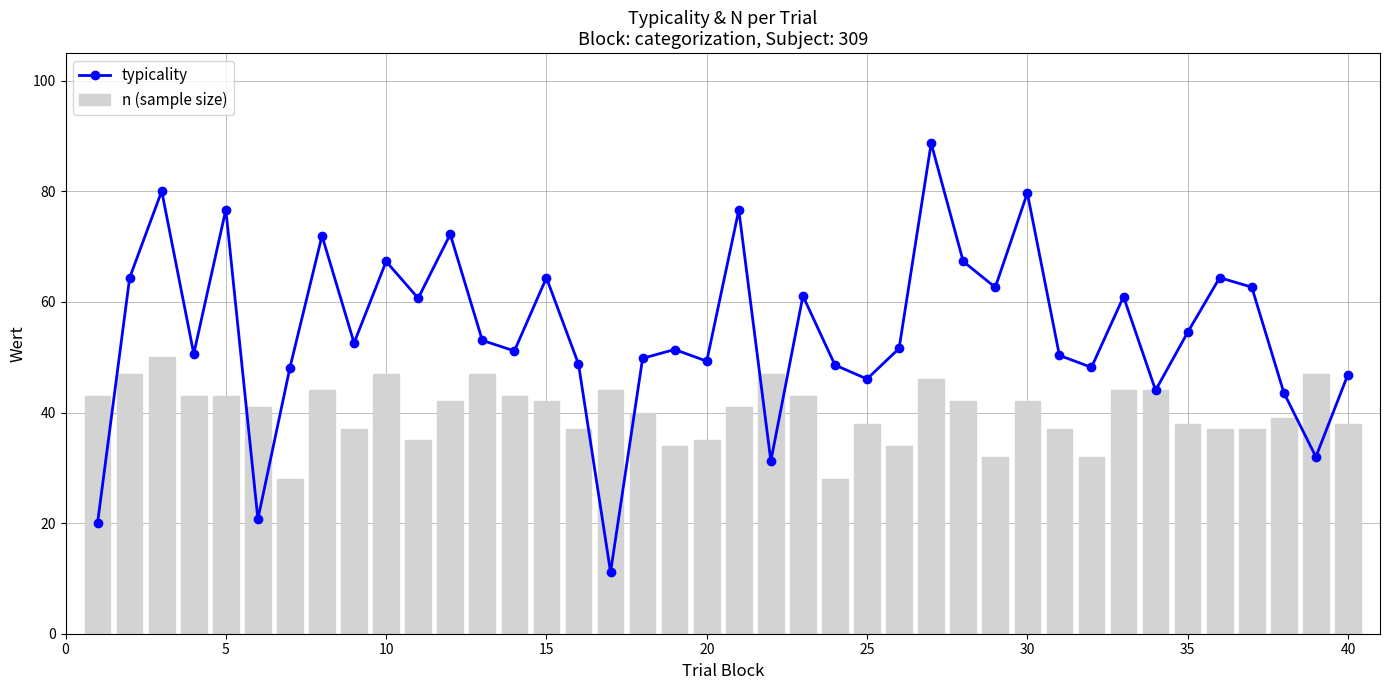

True or false: n (sample size) has a value of 42 at 15.

True